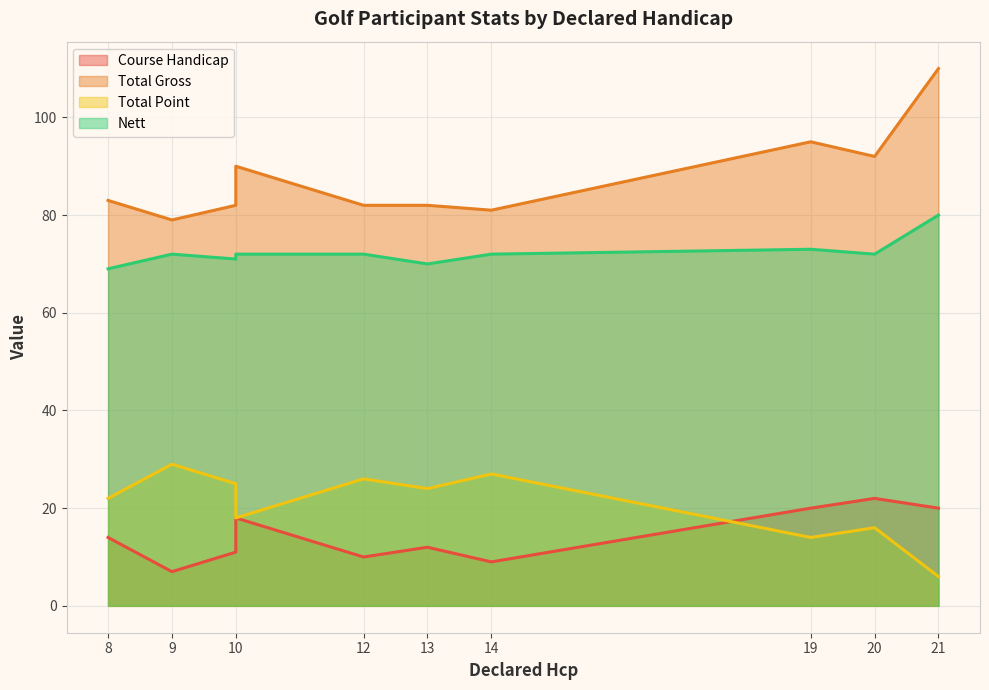

The Nett series shows 71 at 10. True or false?

True